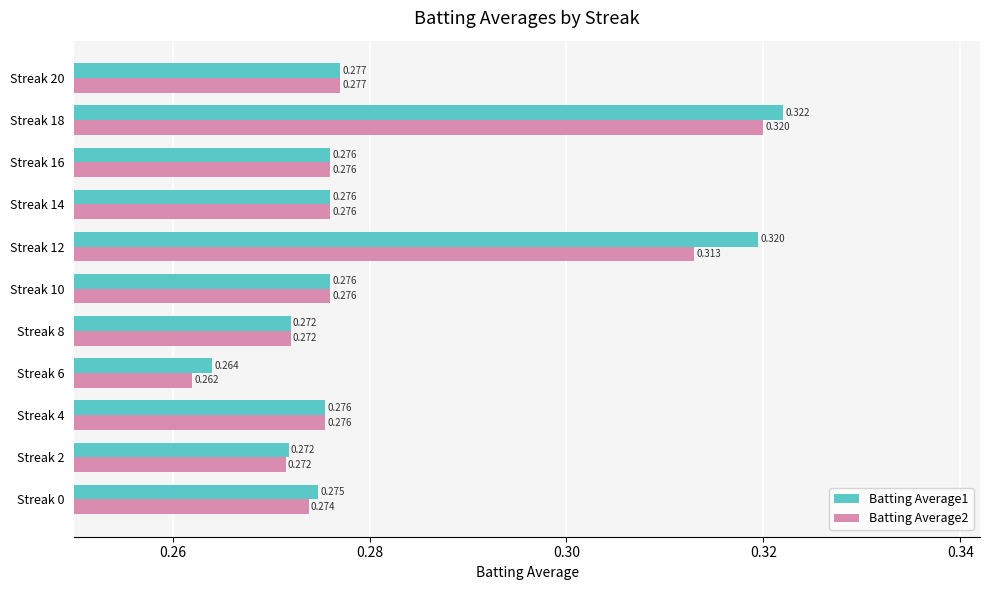

How many categories are shown in the chart?

11